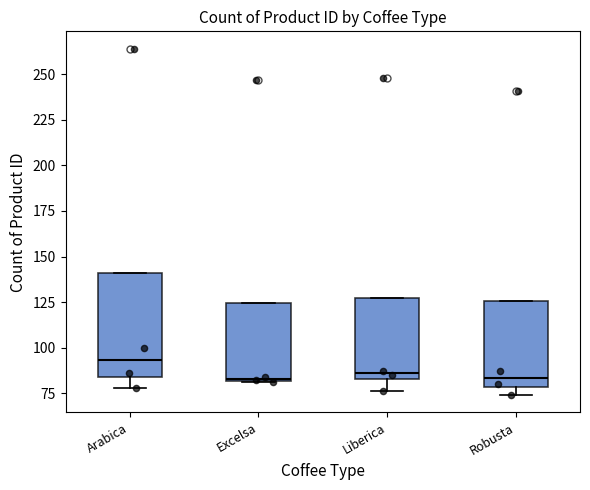

Reading left to right, transcribe this box plot: for each box, give where its median line is, the range the box spans, and where its two whiskers end, as read against the y-axis. The values are not printed on the chart, so give them approximately, as read against the axis.

Arabica: median 95, box 85 to 140, whiskers 80 to 140
Excelsa: median 85, box 80 to 125, whiskers 80 to 125
Liberica: median 85 (just above the box's lower edge), box 85 to 125, whiskers 75 to 125
Robusta: median 85, box 80 to 125, whiskers 75 to 125